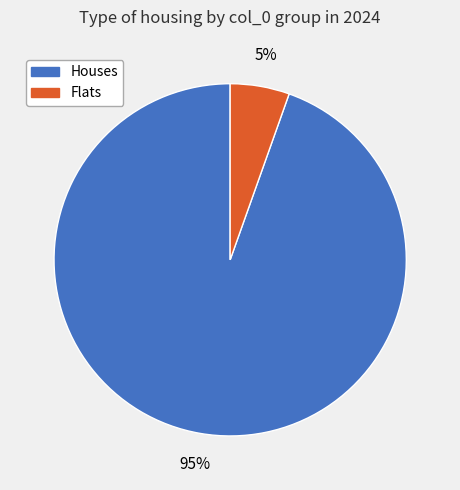

Which slice is the smallest?

Flats